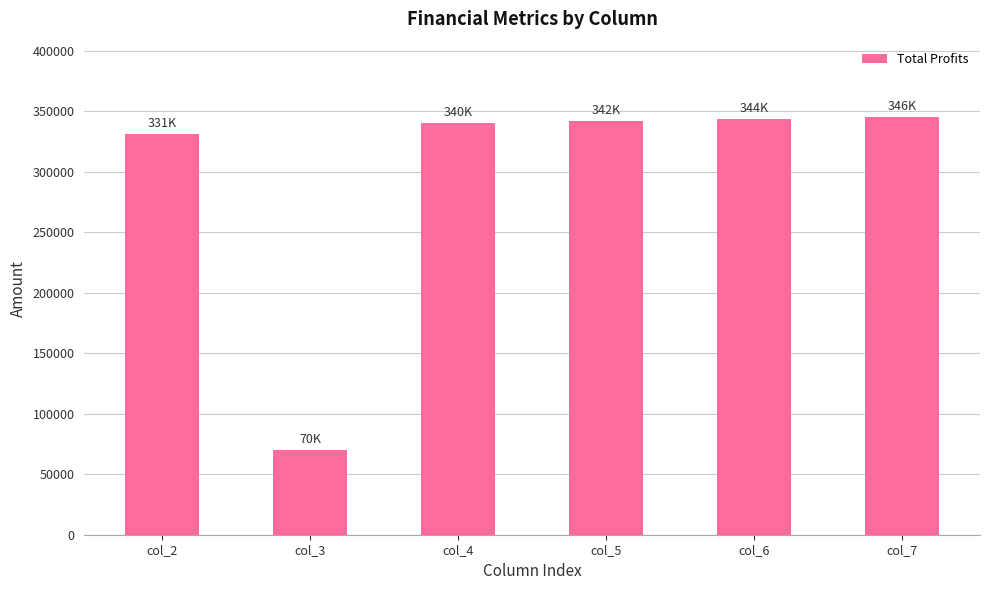

How many data points are above 341884?

3